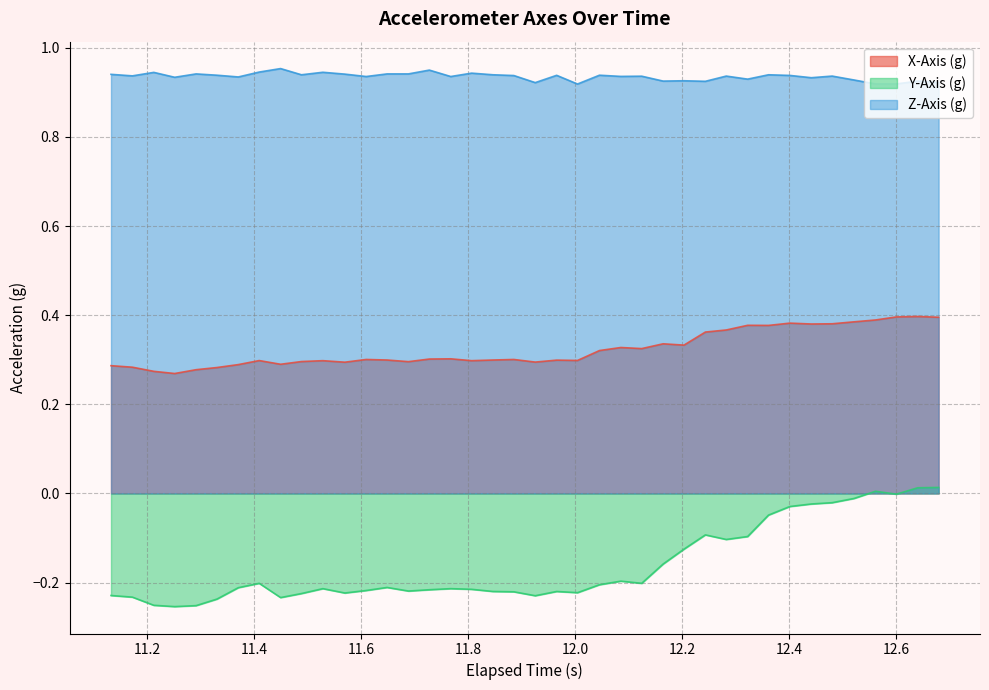

In Y-Axis (g), how many points are higher than both neighbors (excluding endpoints)?

8